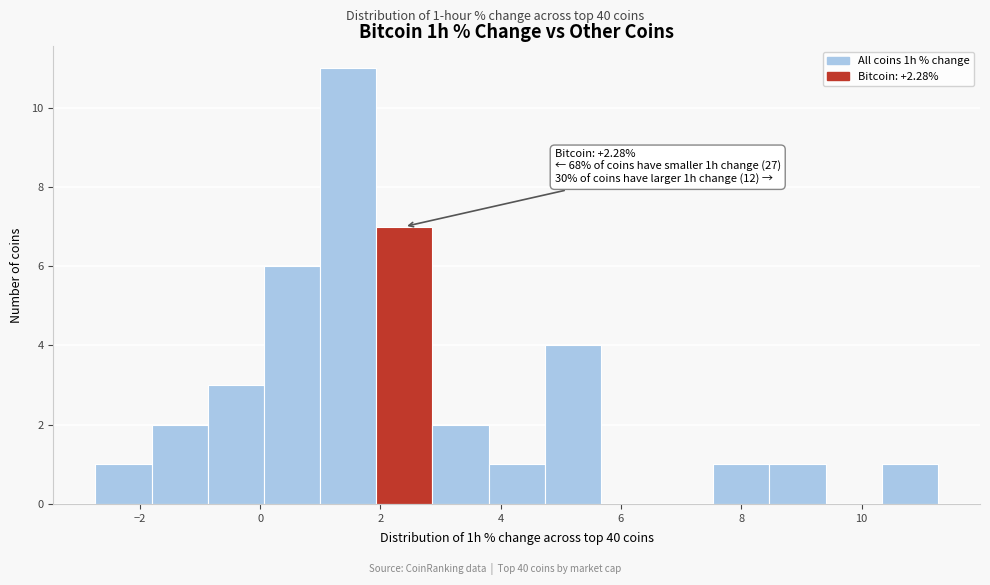

Over which range of the x-axis is the bar tallest?

1.0 to 2.0